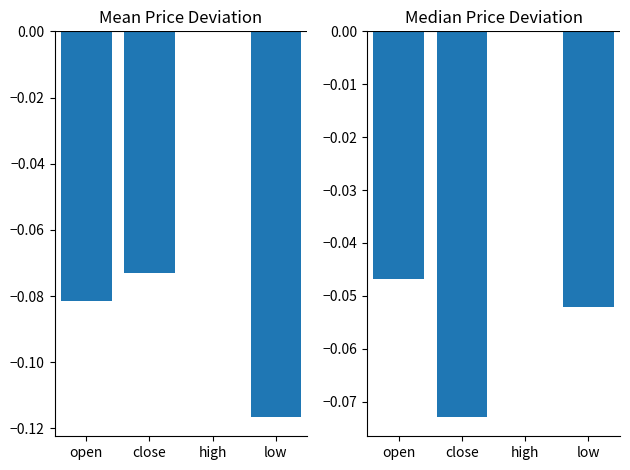

Rank the series by their maximum value, from lowest to highest.

mean, median